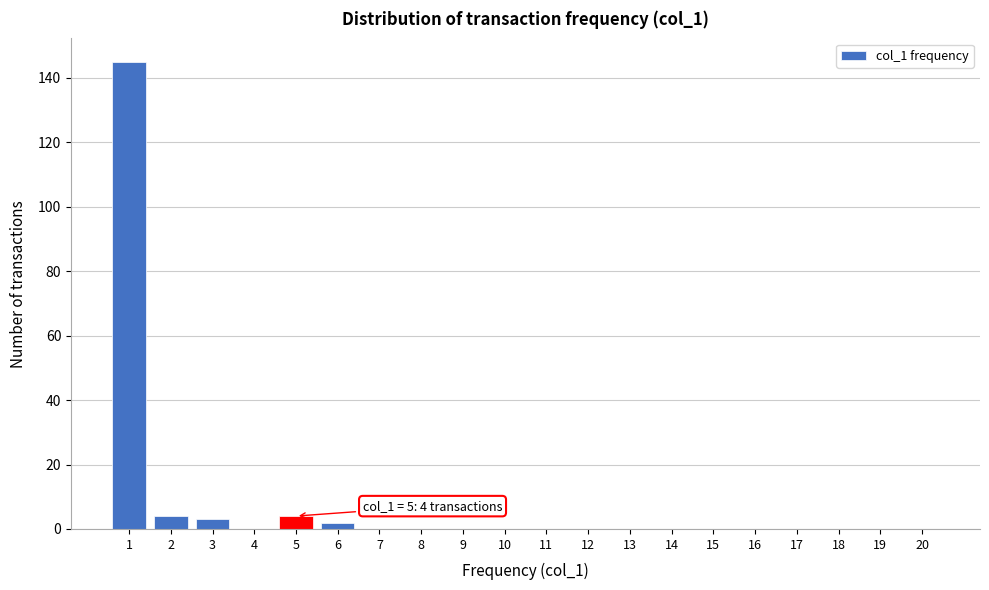

Reading right to left, extract all data points from this chart.

20=0	19=0	18=0	17=0	16=0	15=0	14=0	13=0	12=0	11=0	10=0	9=0	8=0	7=0	6=2	5=4	4=0	3=3	2=4	1=145